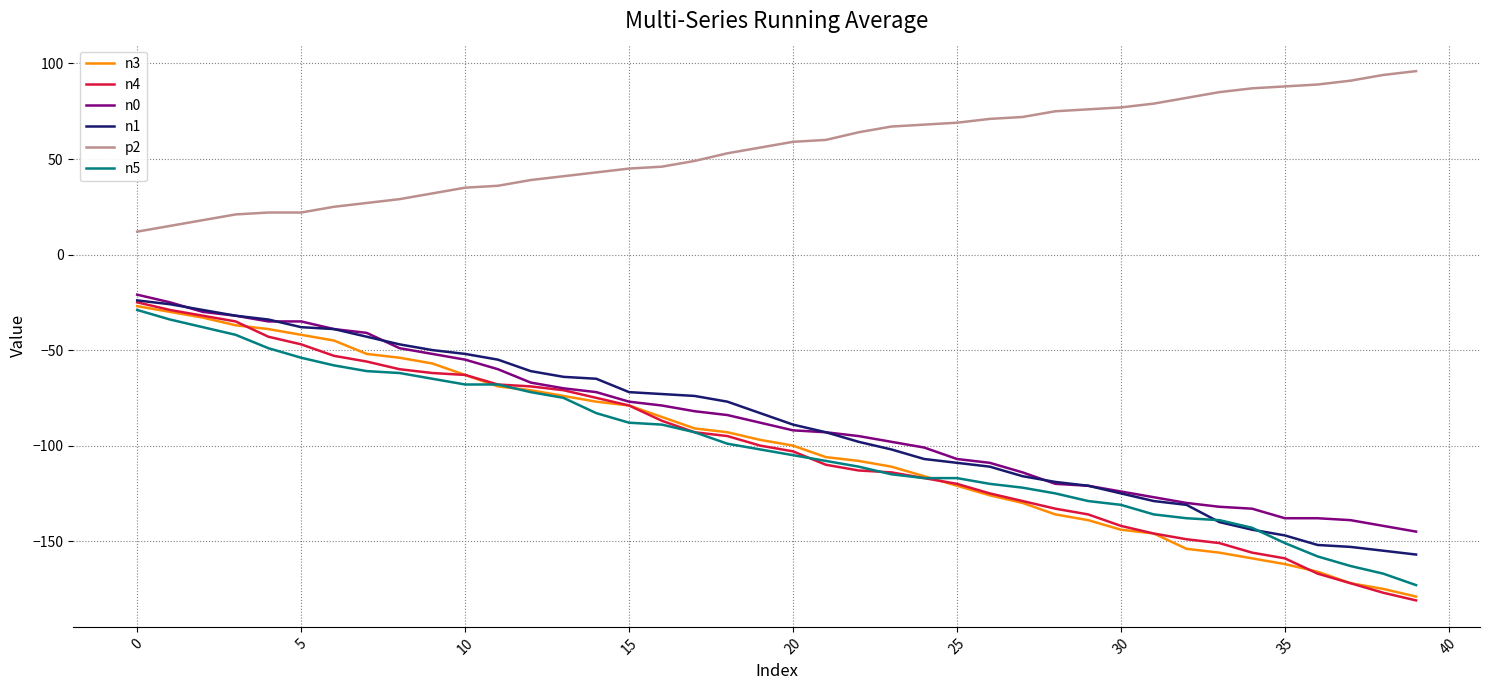

Which series has the largest total across all categories?

p2